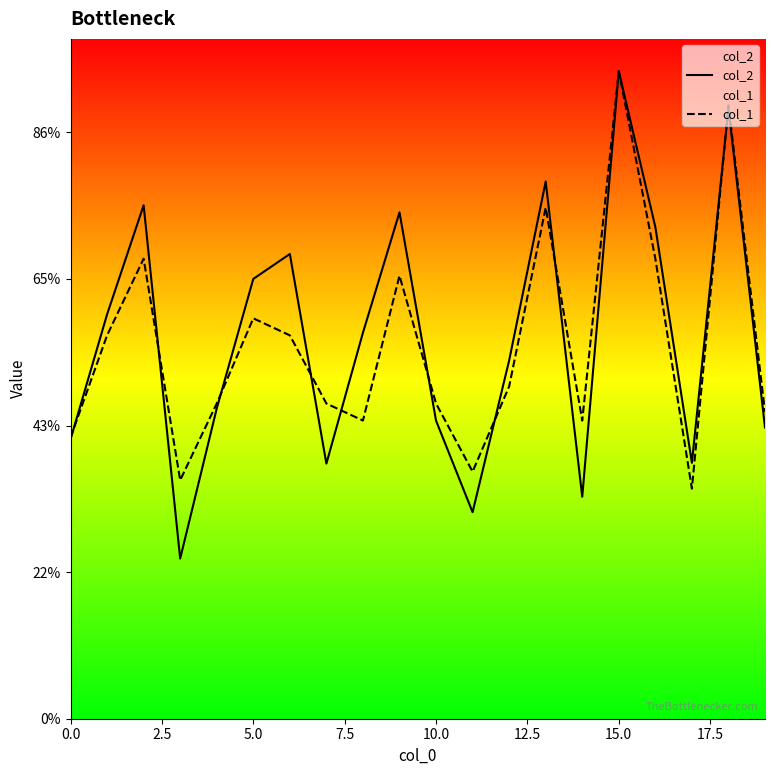

Rank the series at 18 from lowest to highest value.

col_2, col_1